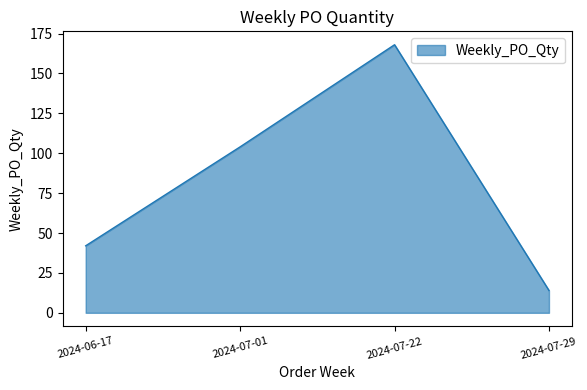

What is the average value?

82